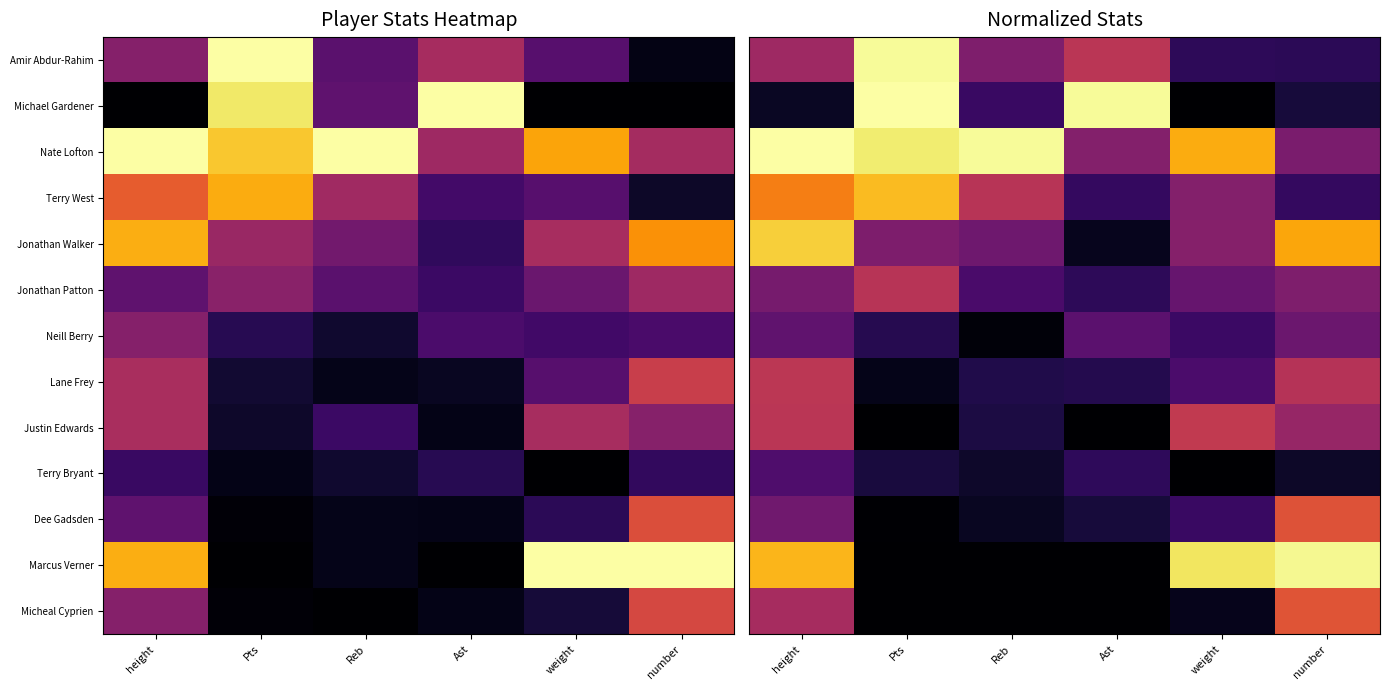

The value of Lane Frey at height is 0.3. True or false?

False